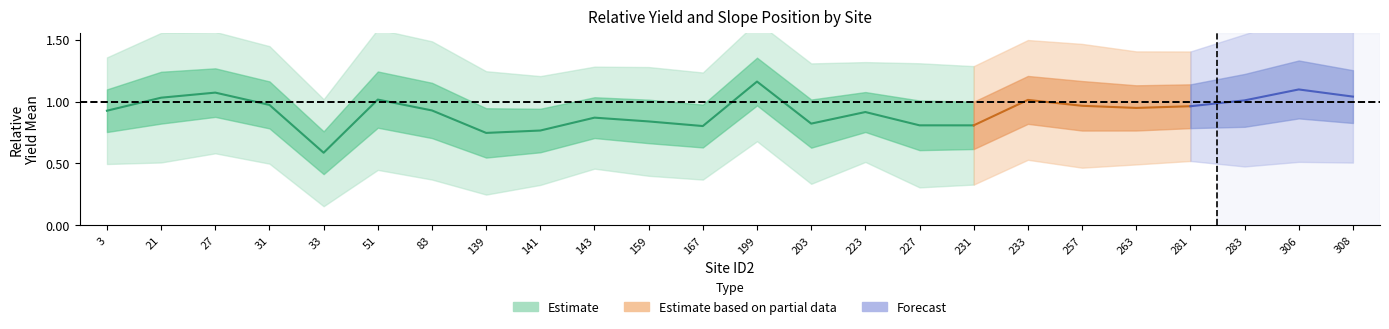

What value does the RelativeYieldCV series have at 139?

0.2